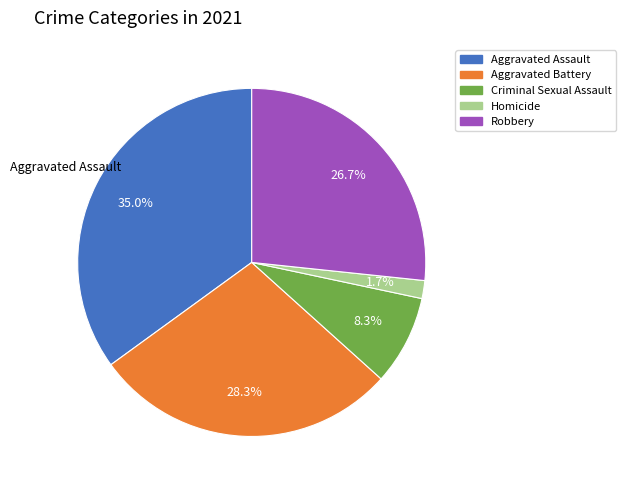

To the nearest percent, what portion does Robbery represent?

27%